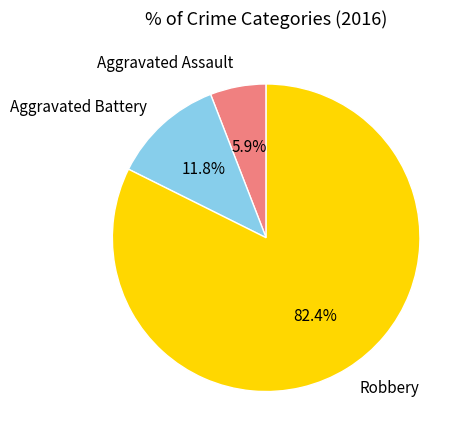

Which slice is the smallest?

Aggravated Assault